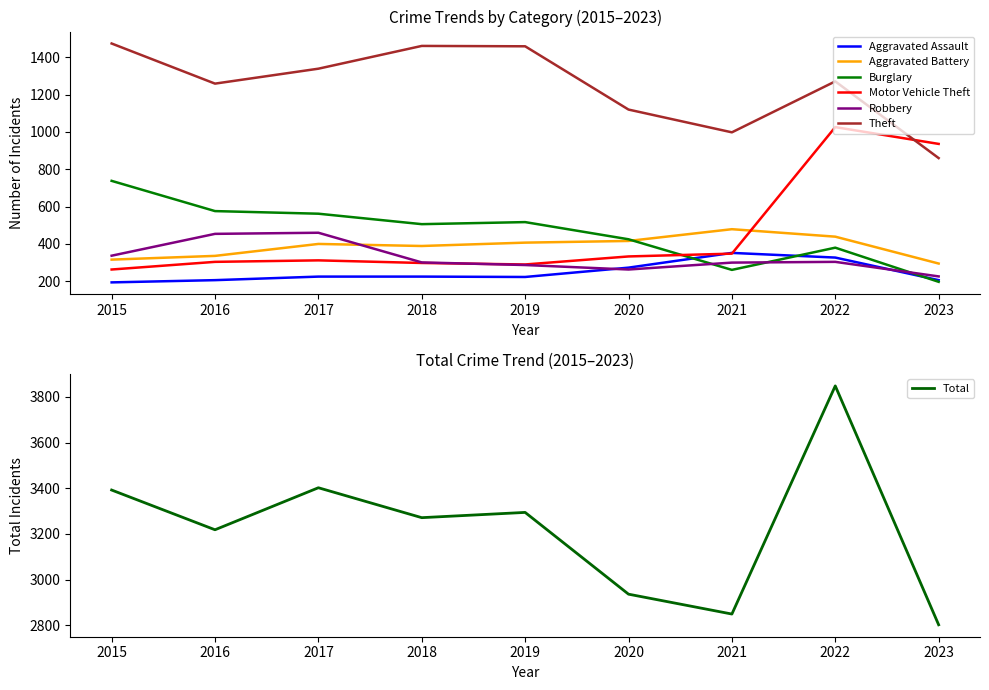

Between 2015 and 2018, which series saw the biggest shift?

Burglary